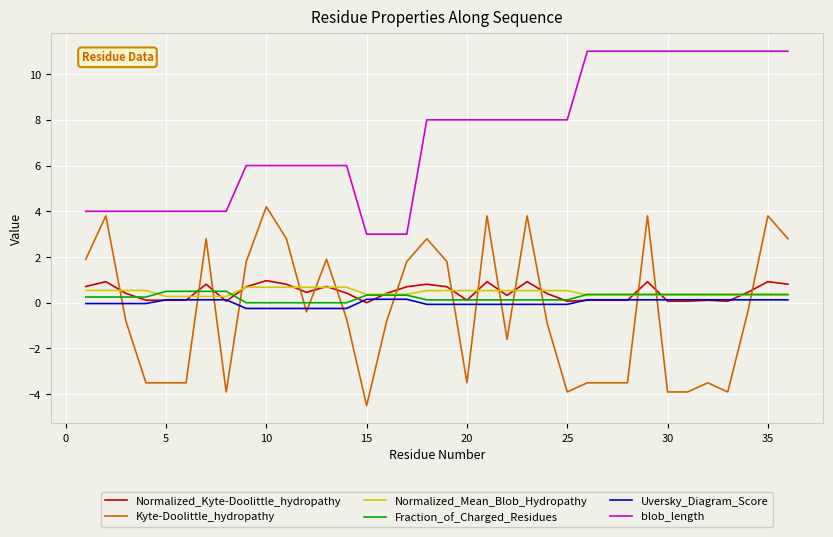

True or false: Kyte-Doolittle_hydropathy and Normalized_Kyte-Doolittle_hydropathy intersect in this chart.

True